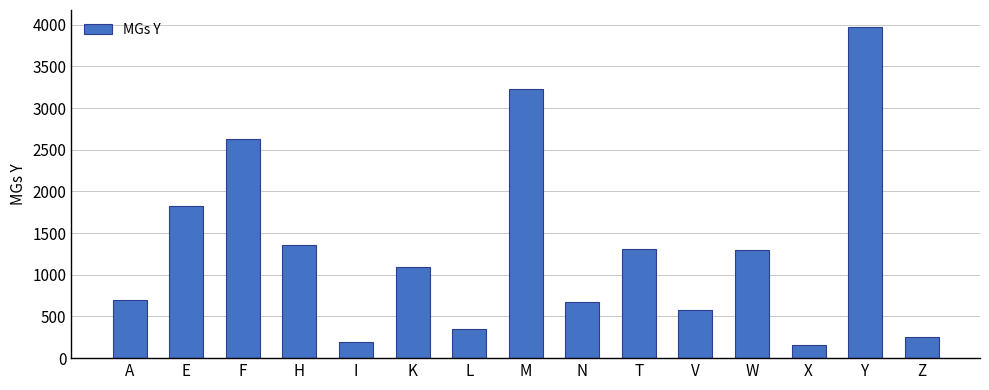

Between E and X, which is larger?

E